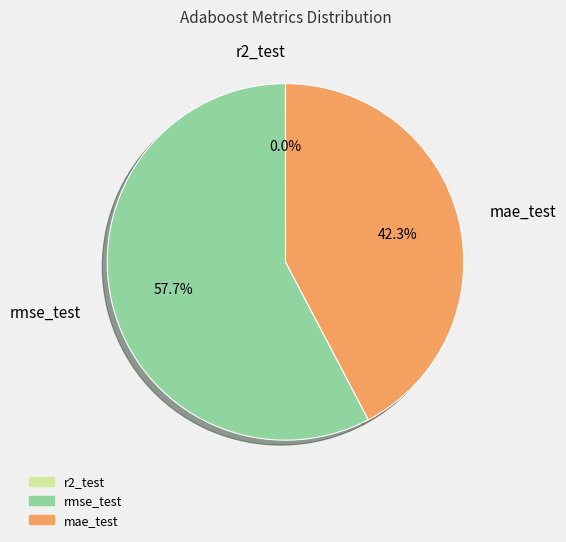

Is there a majority slice in this chart?

Yes